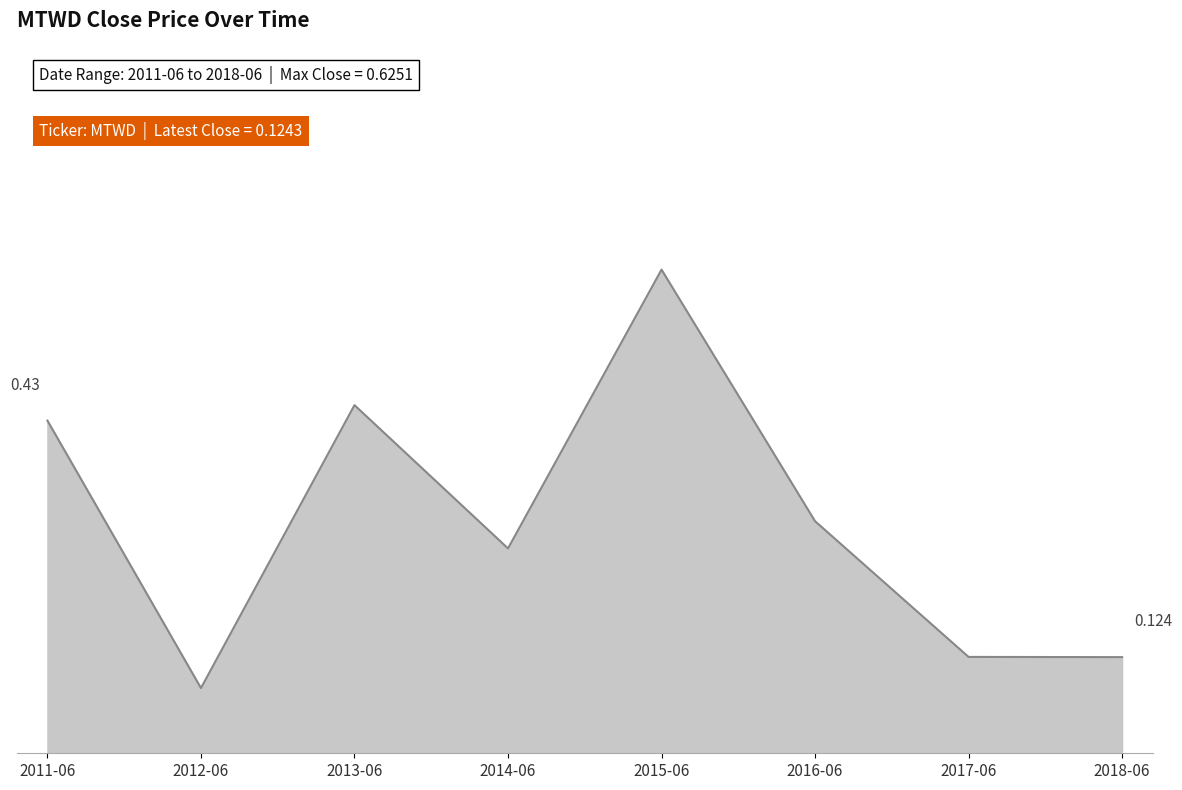

True or false: the data has more than 2 interior local peaks.

False